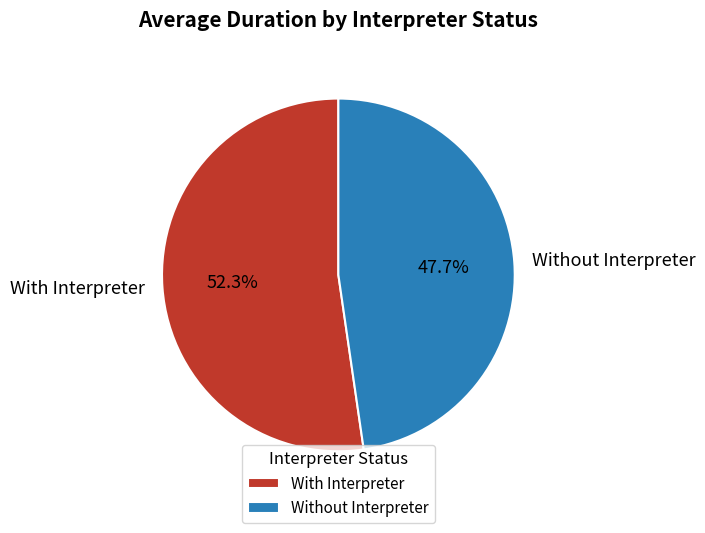

Does With Interpreter represent more than half of the total?

Yes